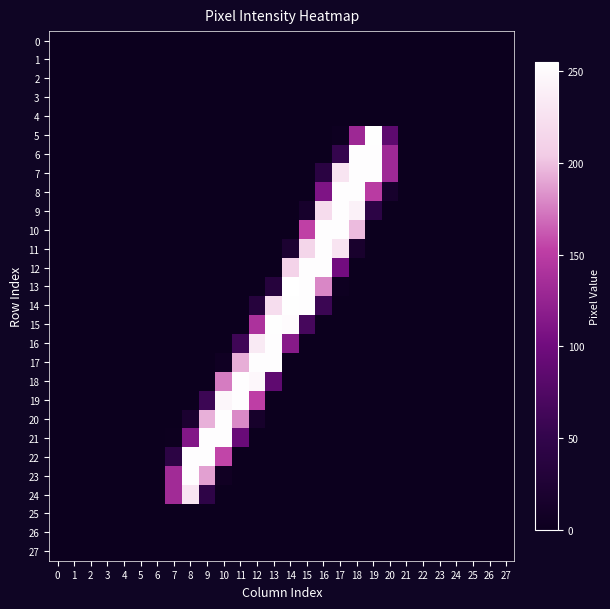

Which series changed the most between 10 and 14?

13